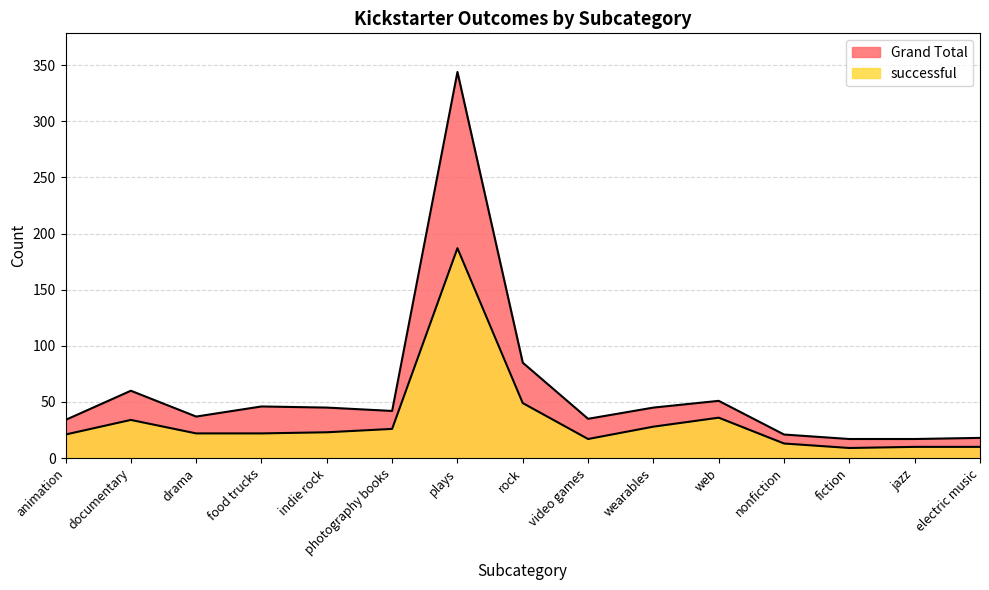

Read the Grand Total value at wearables, to the nearest 10.

40